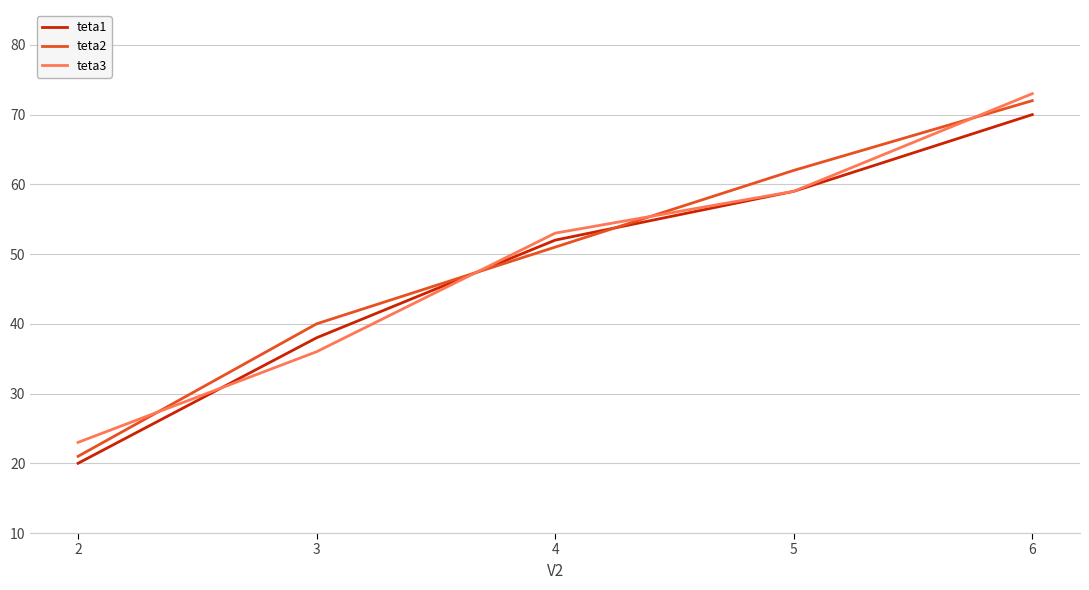

True or false: teta3 has a value of 81 at 5.

False